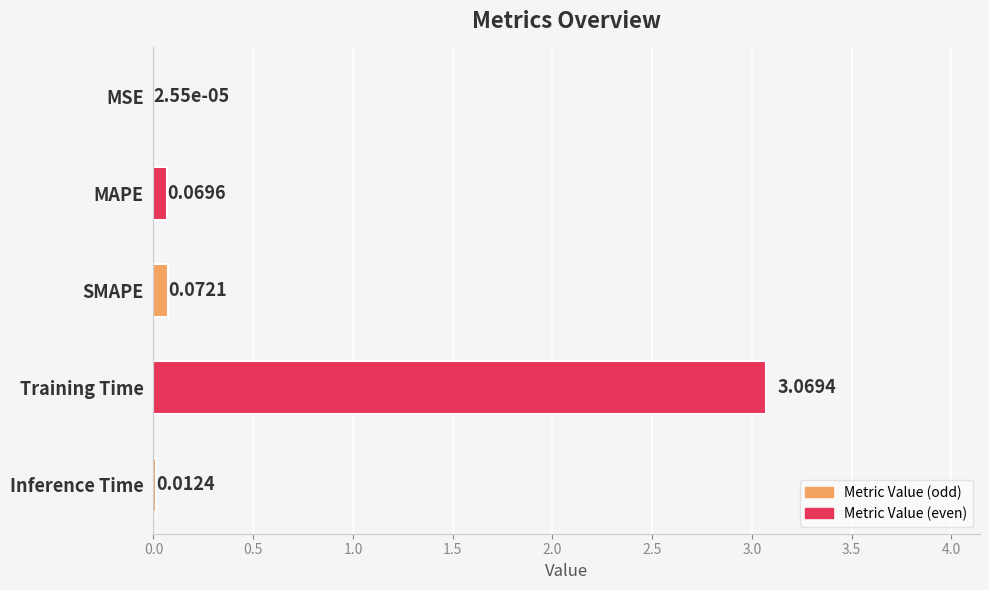

How many series are shown in this chart?

1